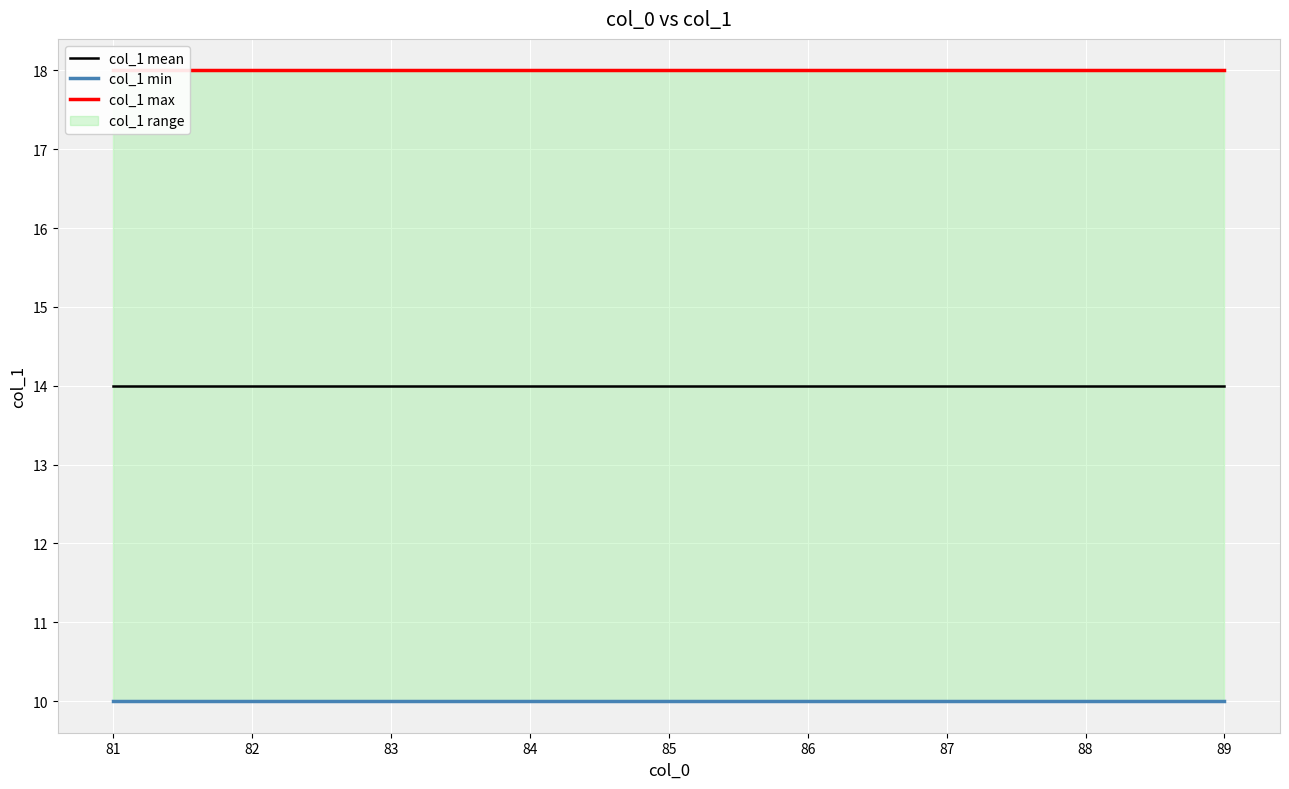

How many lines are shown in the chart?

3